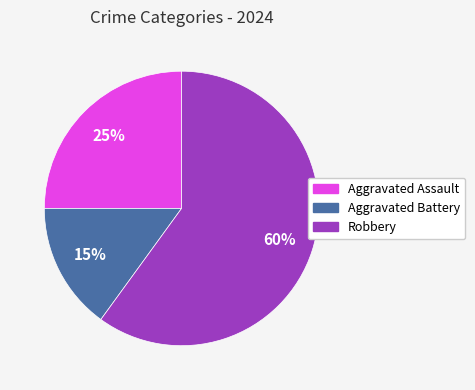

Do Aggravated Battery and Robbery together represent more than half of the pie?

Yes